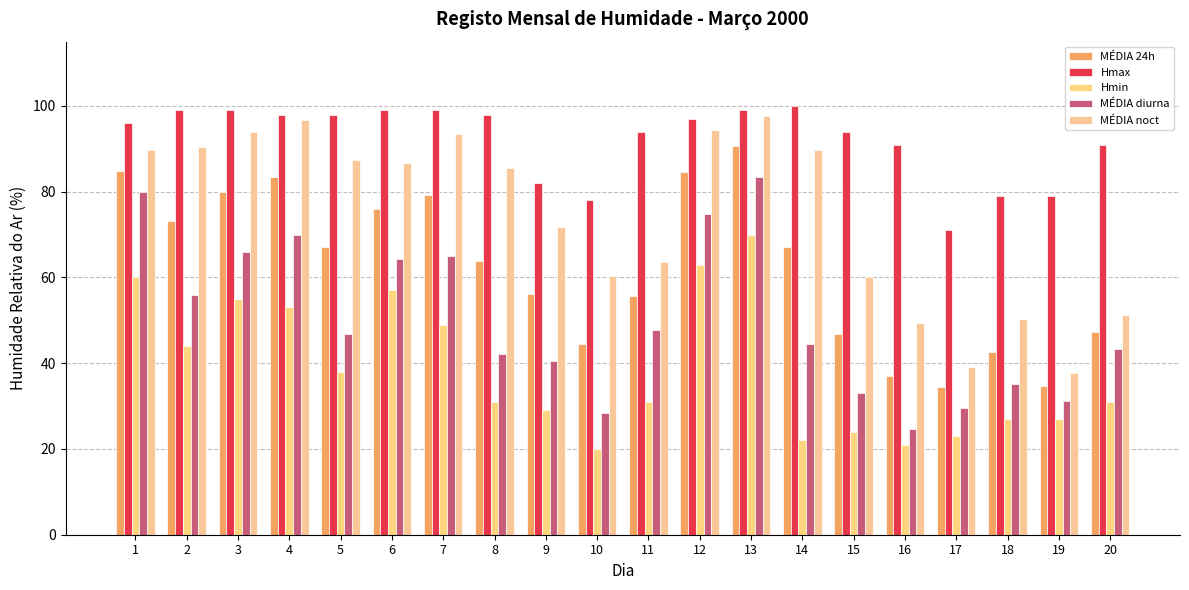

Between 19 and 1, which is larger?

1